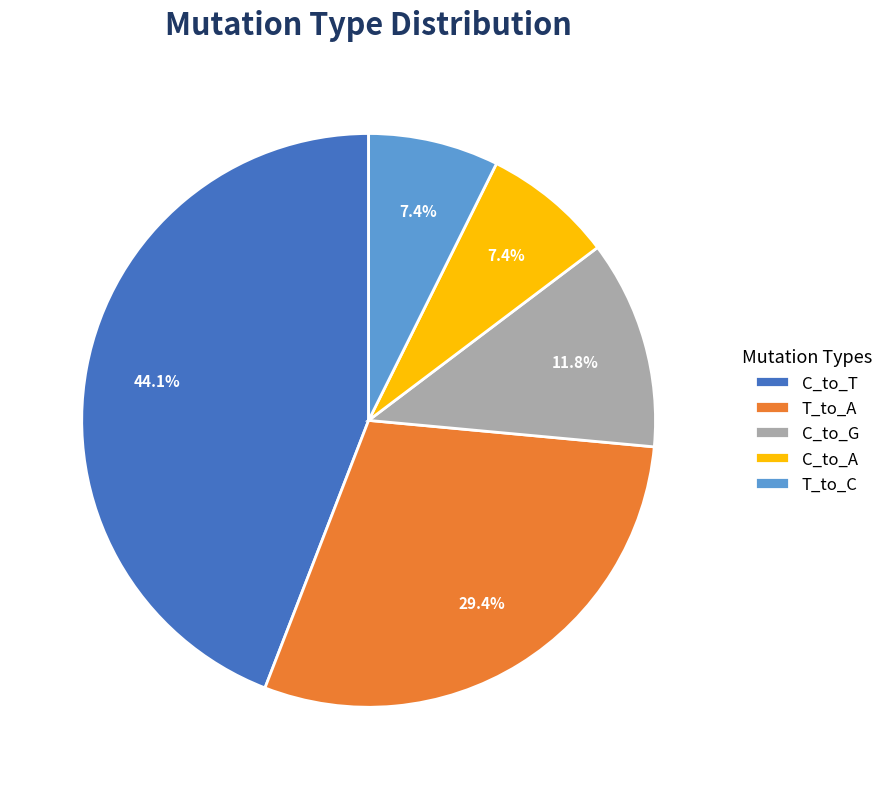

To the nearest percent, what is the difference between the largest and smallest slice percentages?

37%